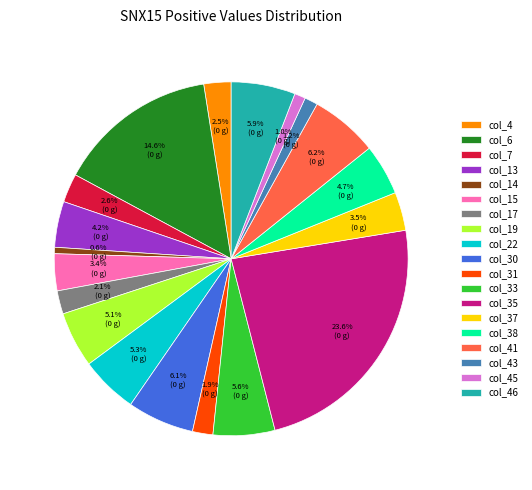

Which slice is the largest?

col_35